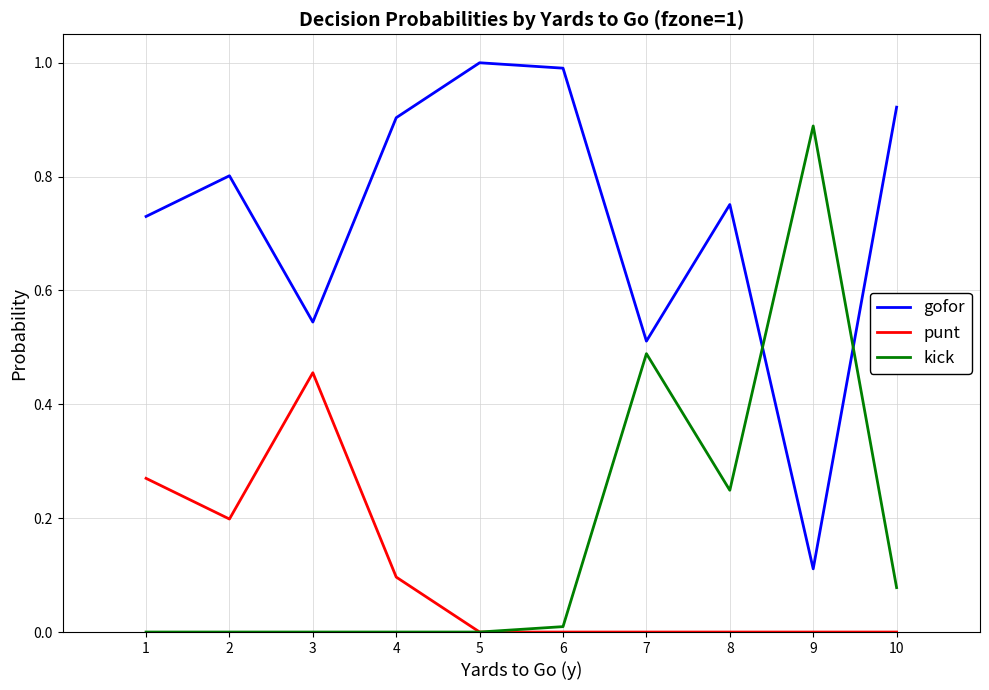

At which label does kick reach its peak?

9